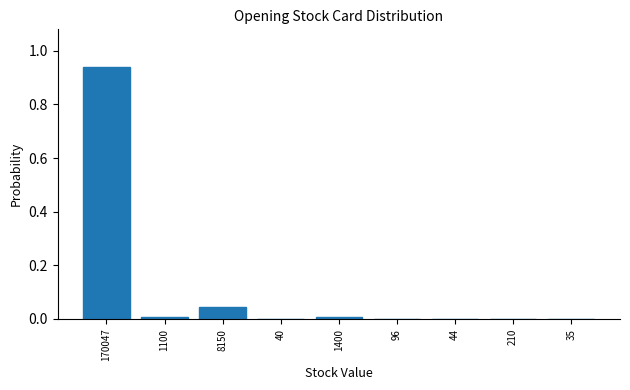

Is it true that the value at 44 is 0.0?

True